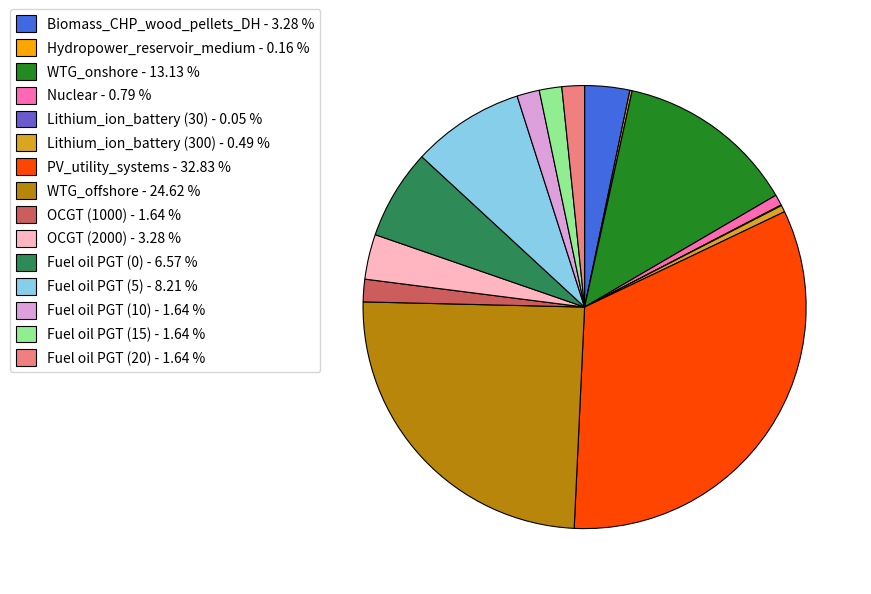

Approximately how many times larger is the value at WTG_offshore - 24.62 % compared to Fuel oil PGT (5) - 8.21 %?

3.0